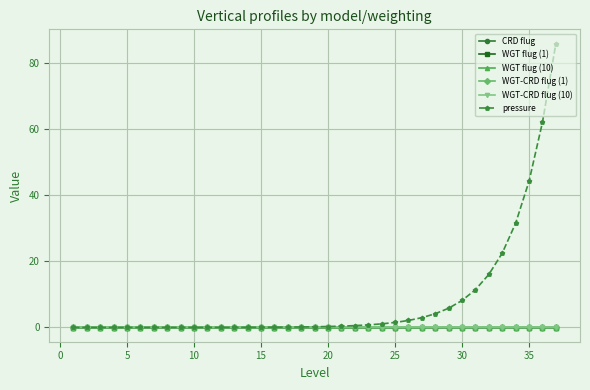

Which series has the largest total across all categories?

pressure